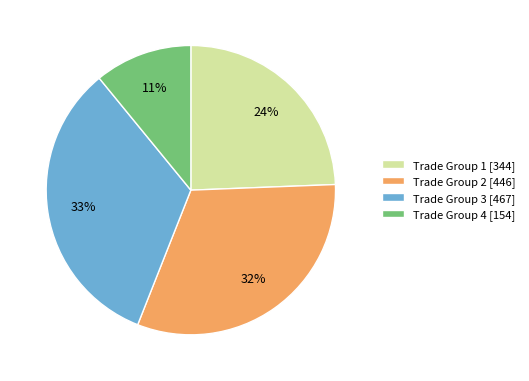

To the nearest percent, what portion does Trade Group 3 [467] represent?

33%